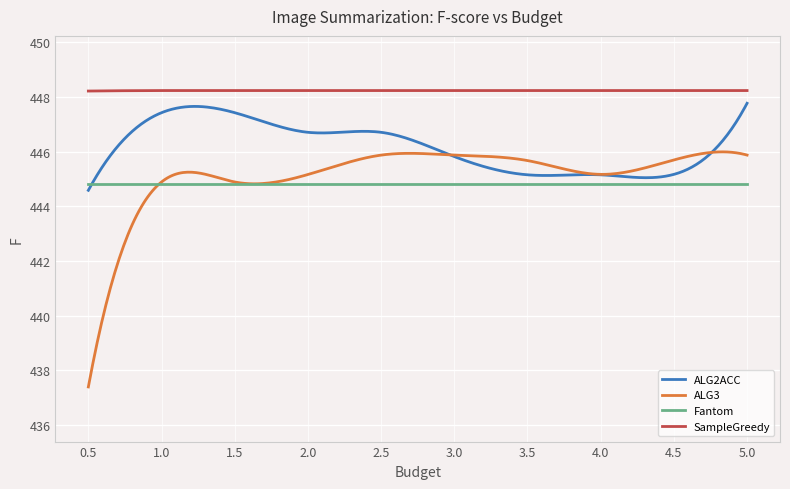

True or false: ALG3 and SampleGreedy intersect in this chart.

False